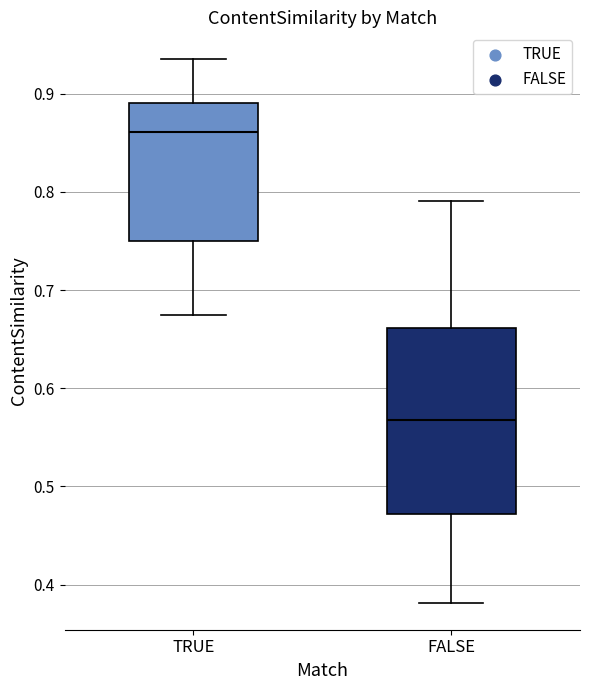

Comparing the boxes themselves (not the whiskers), which one is the tallest?

FALSE